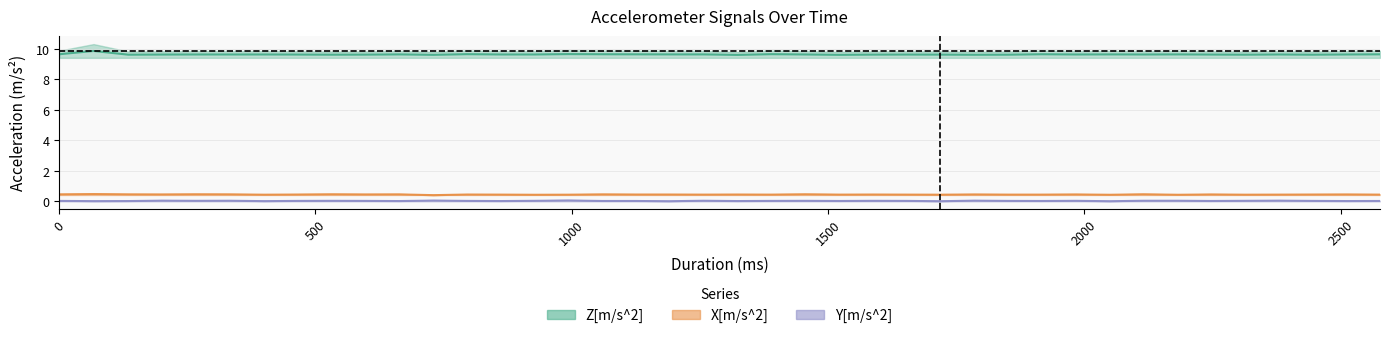

In X[m/s^2], how many points are higher than both neighbors (excluding endpoints)?

14